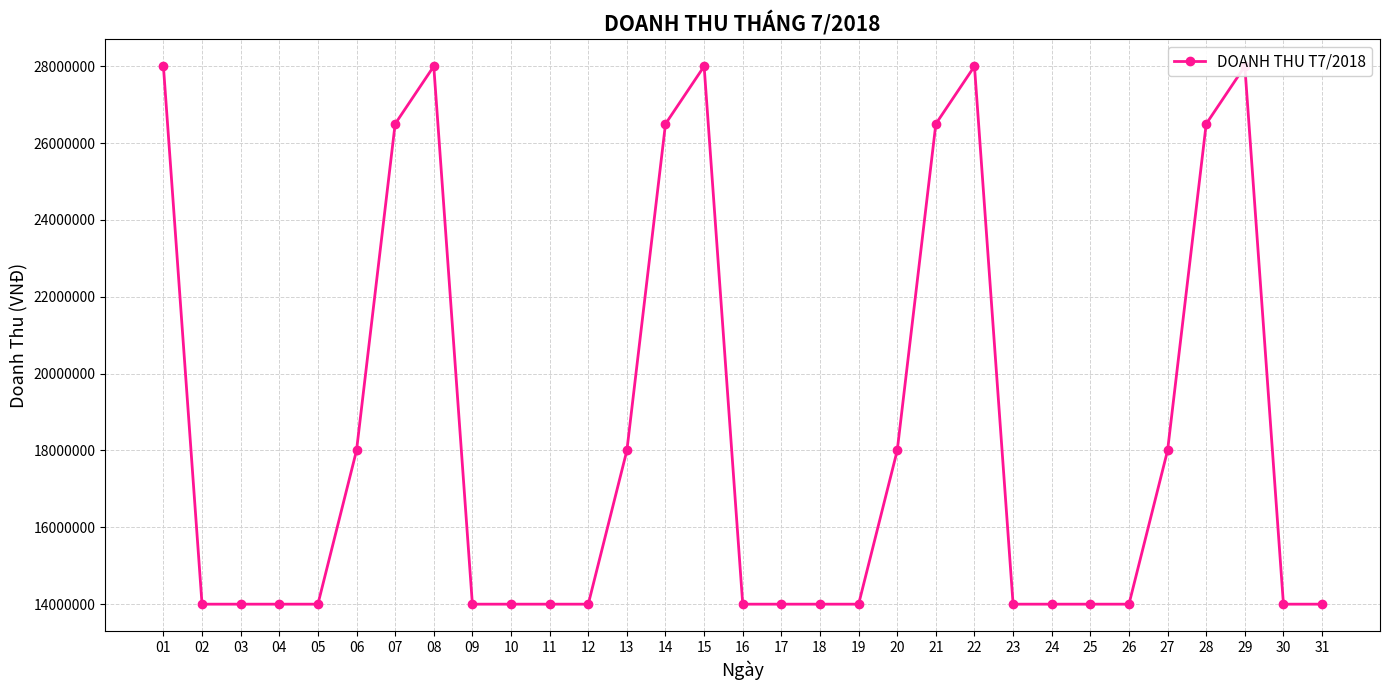

The chart shows a value of 14000000 at 16. True or false?

True